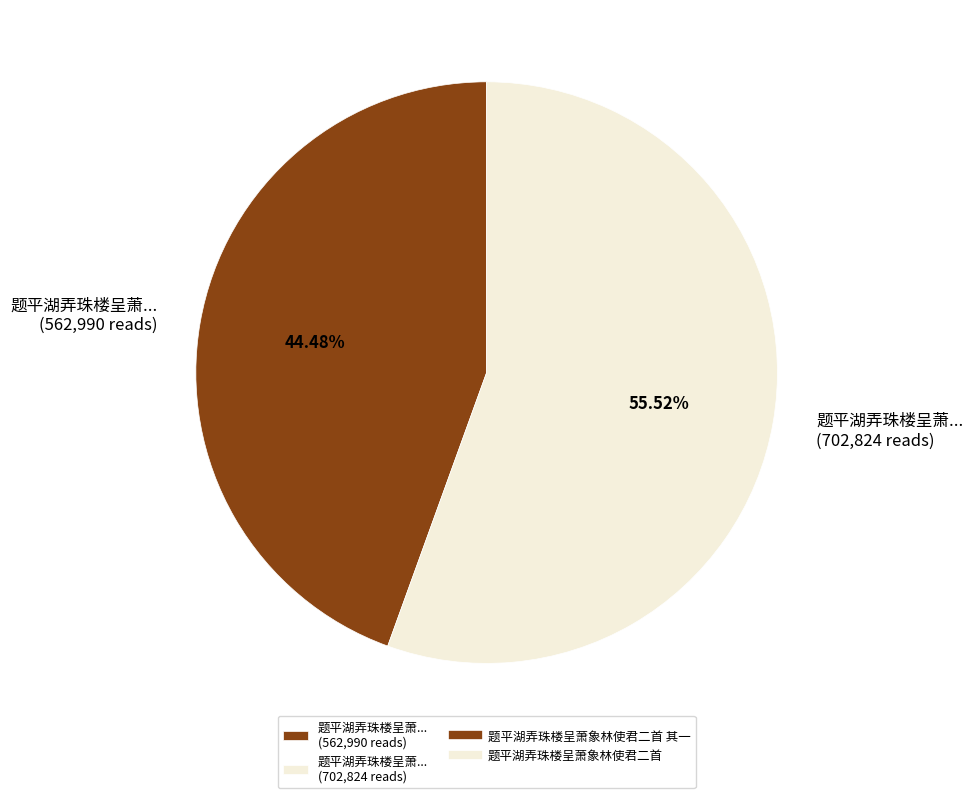

Combined, do 题平湖弄珠楼呈萧... (562,990 reads) and 题平湖弄珠楼呈萧... (702,824 reads) account for over 50%?

Yes